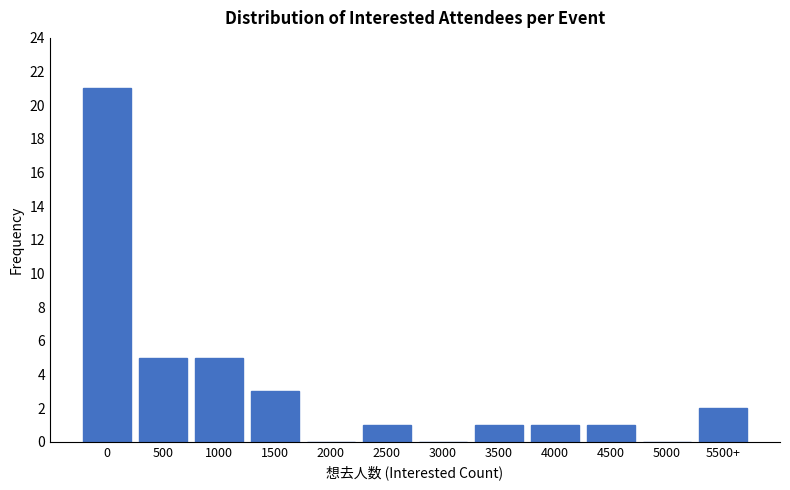

Reading left to right, what are all the values shown in this chart?

0=21	500=5	1000=5	1500=3	2000=0	2500=1	3000=0	3500=1	4000=1	4500=1	5000=0	5500+=2